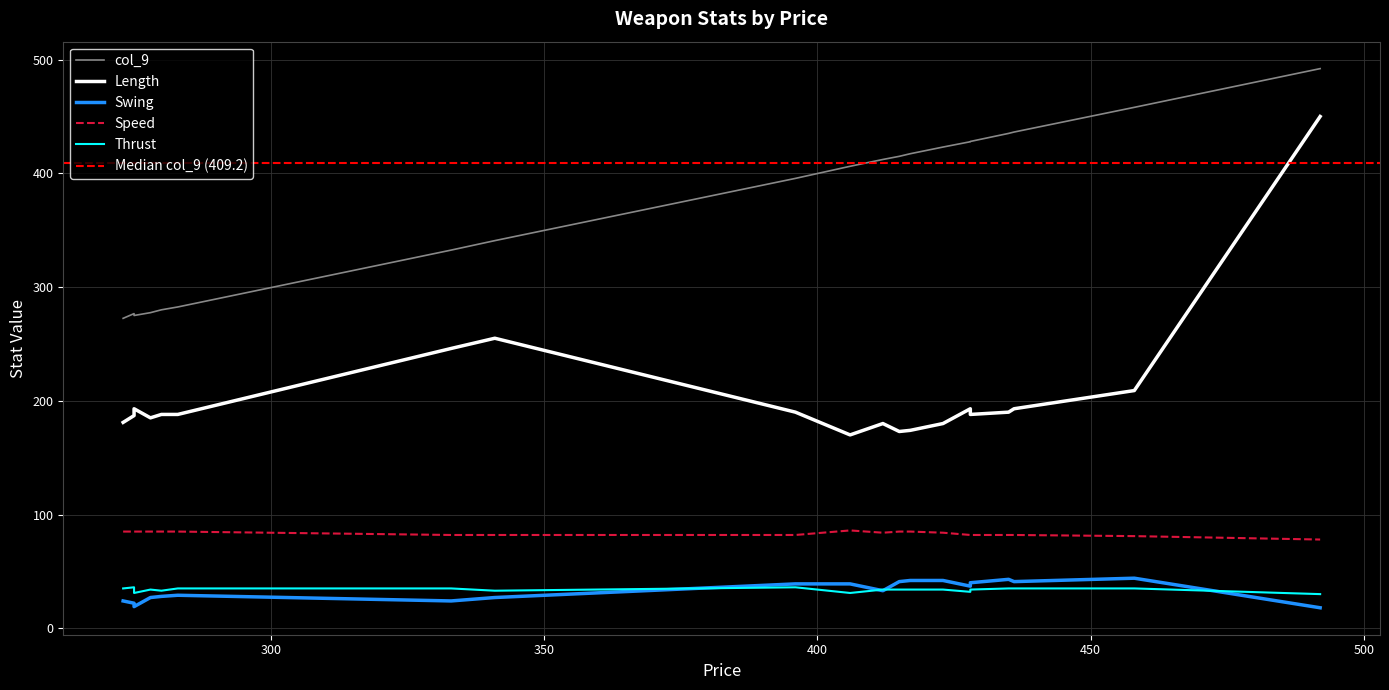

True or false: Thrust has a value of 34.0 at w_halberd_7.

True